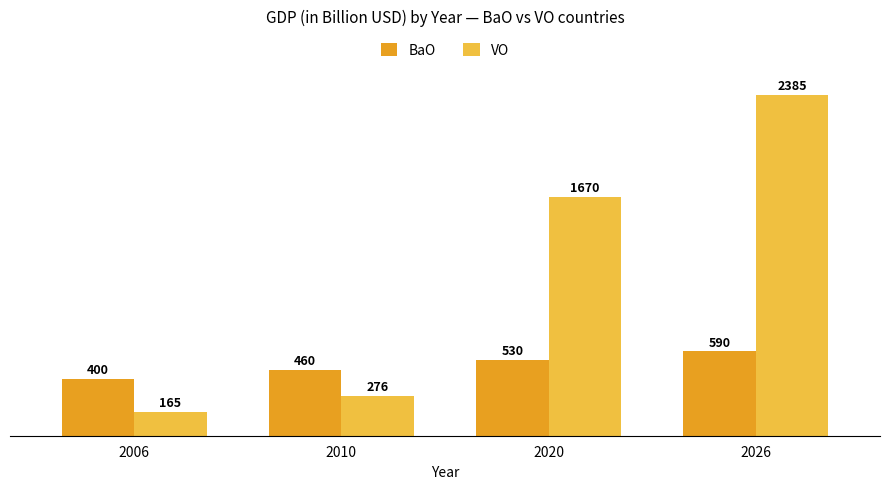

Reading left to right, what are all the values shown in this chart?

BaO: 400	460	530	590
VO: 165	276	1670	2385